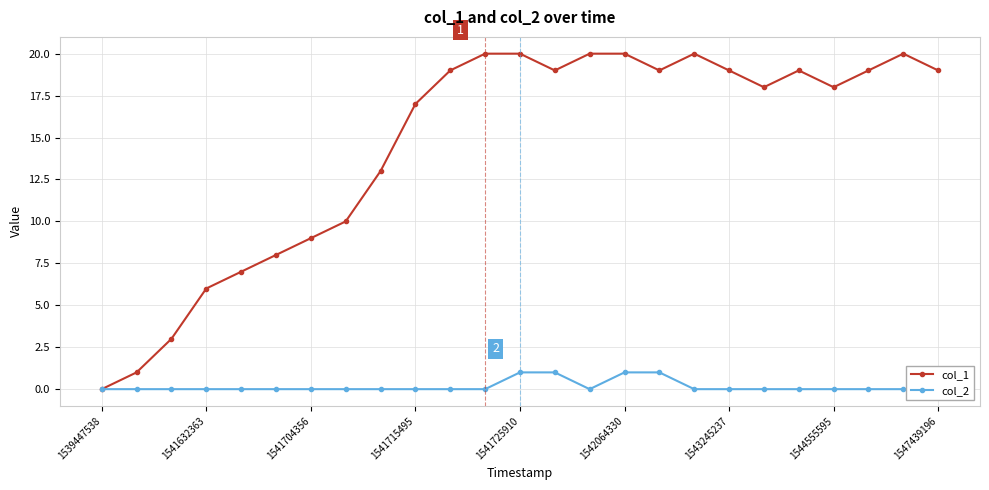

What is the total value across all series at 16?

20